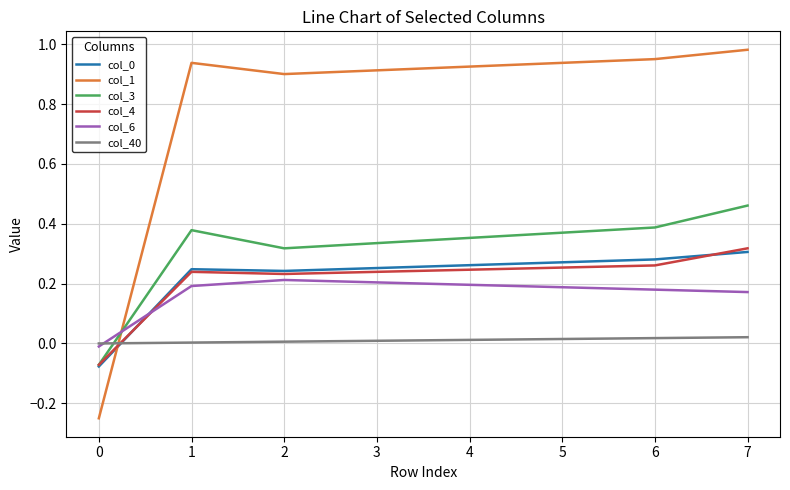

Which series has the widest spread of values?

col_1